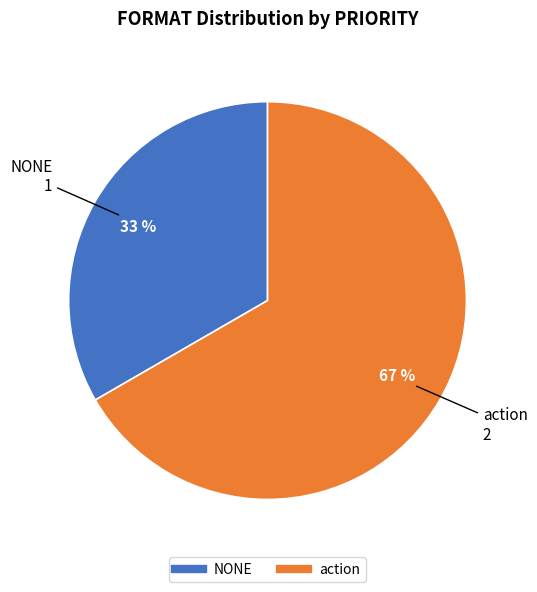

To the nearest percent, what is the average slice percentage?

50%